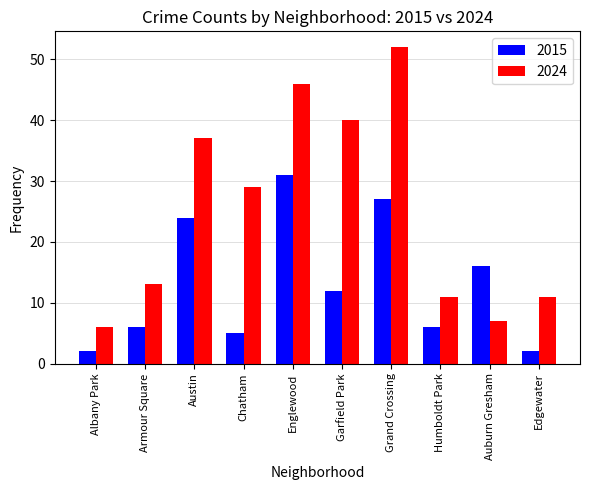

What is the label of the 1st bar from the left?

Albany Park